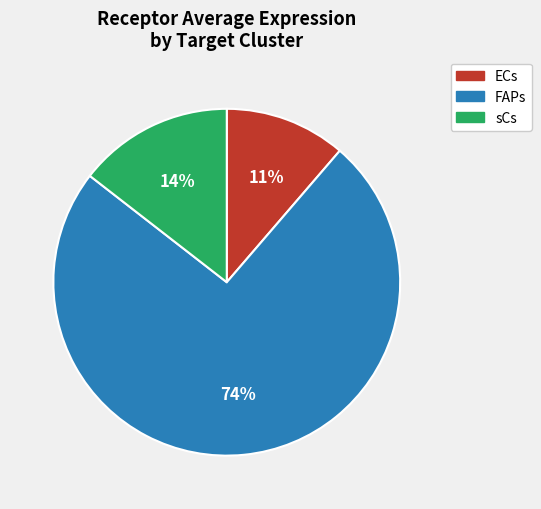

Is it true that ECs is 5% of the pie?

False